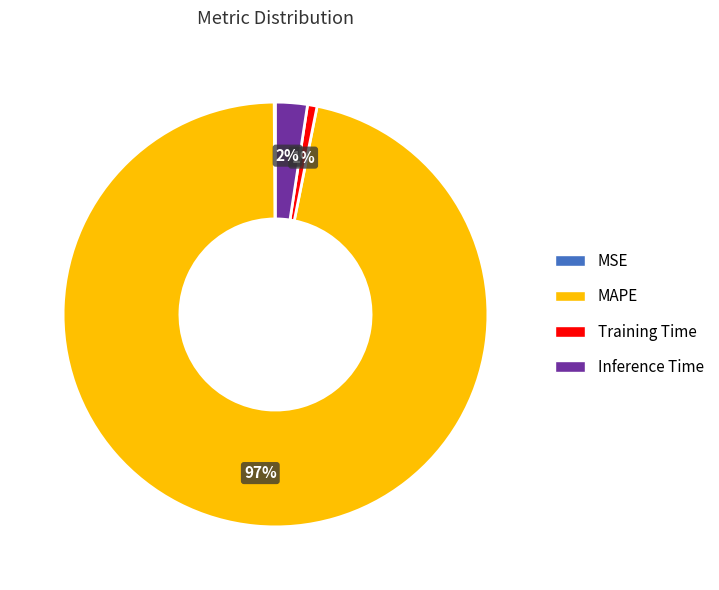

Does any single category account for the majority?

Yes